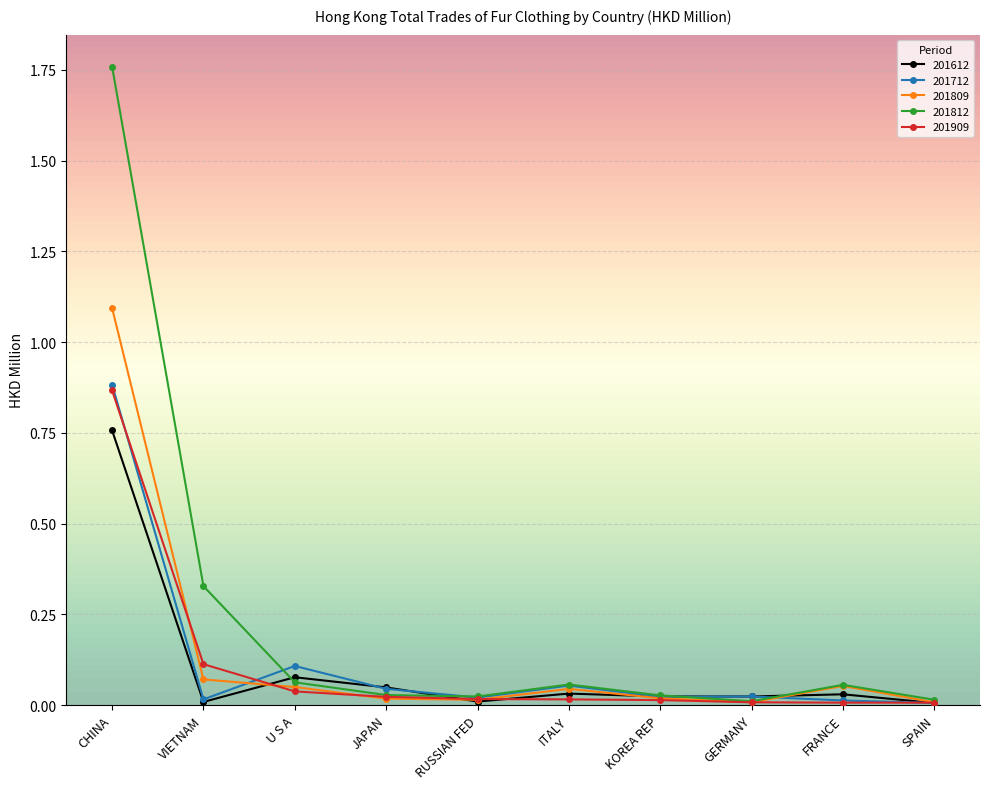

What is the sum of all 201712 values?

1.2